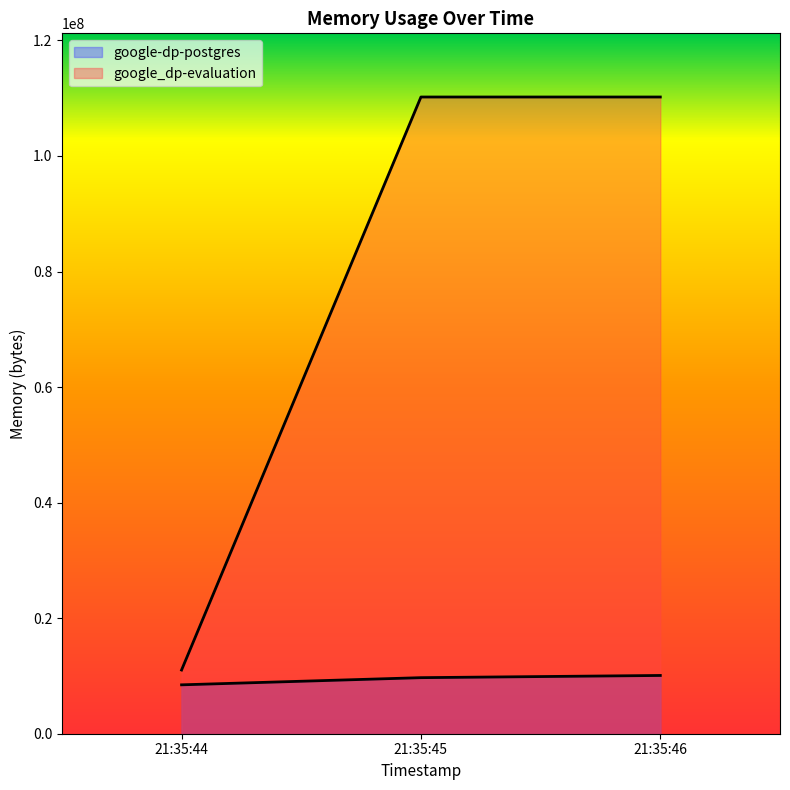

What is the minimum value shown in the chart?

8462336